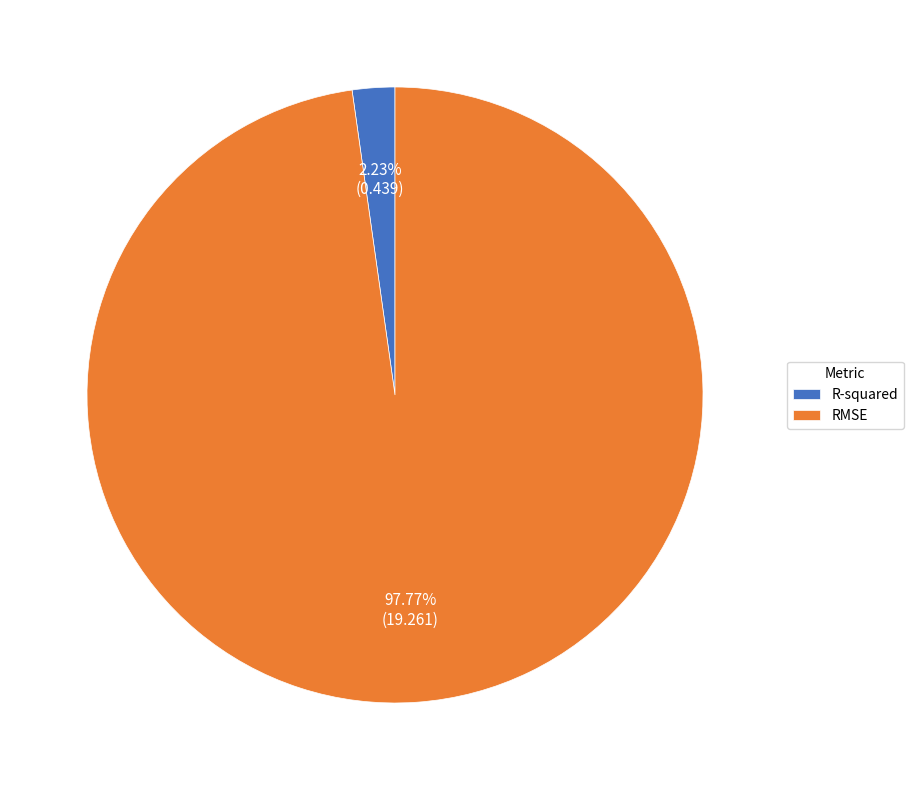

To the nearest percent, what is the difference between the largest and smallest slice percentages?

96%